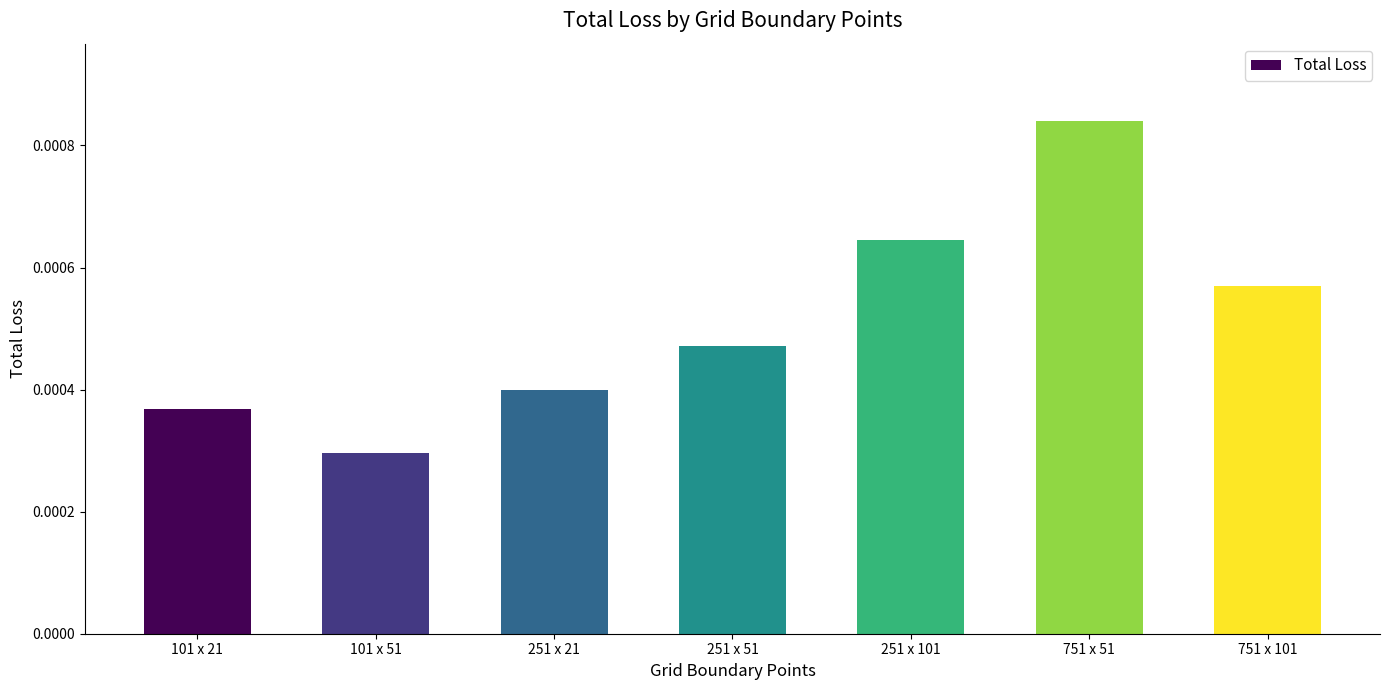

List the labels in order of value, smallest first.

101 x 51, 101 x 21, 251 x 21, 251 x 51, 751 x 101, 251 x 101, 751 x 51